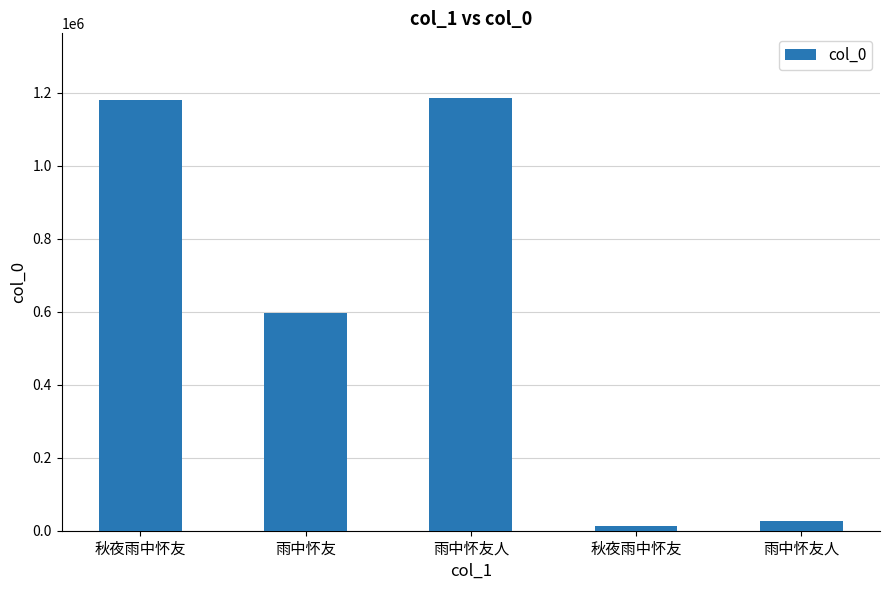

Count the number of categories in the chart.

5